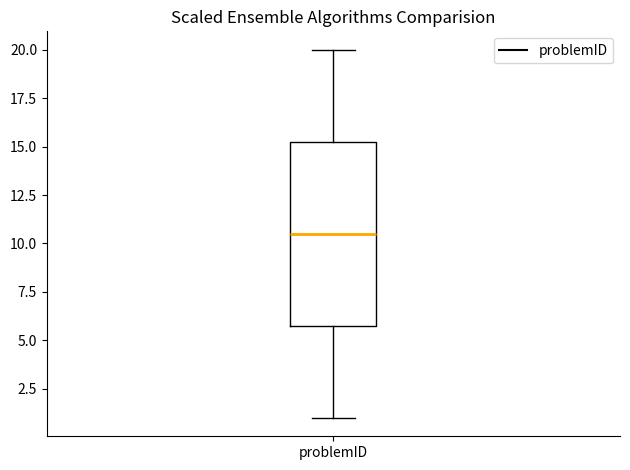

Transcribe this box plot: give where the median line is, the range the box spans, and where the two whiskers end, as read against the y-axis. The values are not printed on the chart, so give them approximately, as read against the axis.

median 10.5, box 6.0 to 15.5, whiskers 1.0 to 20.0